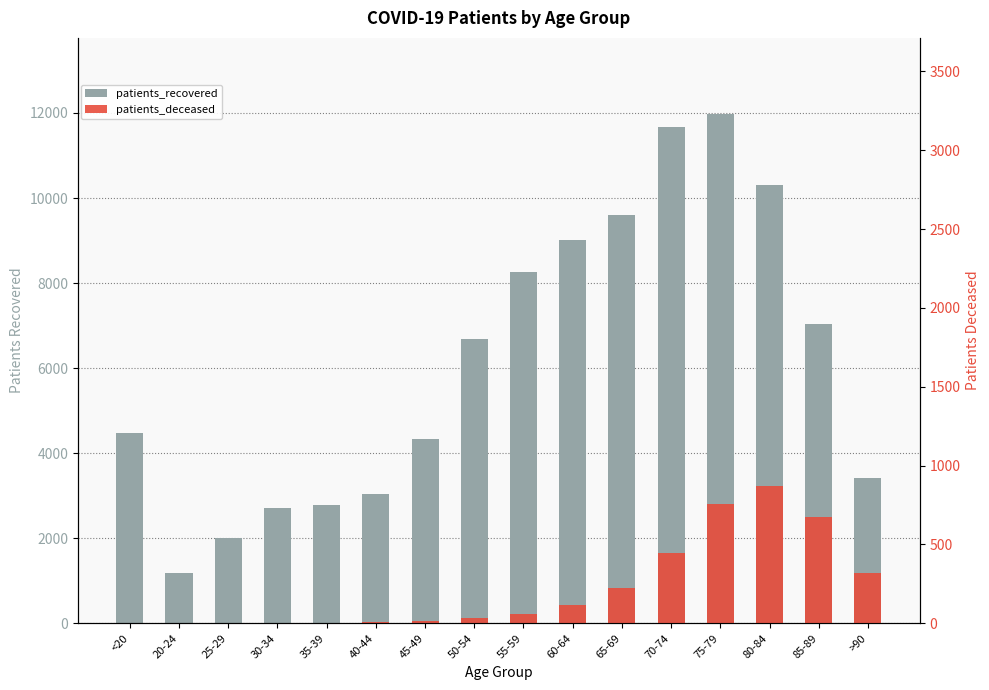

What is the approximate value of patients_recovered at >90?

3418